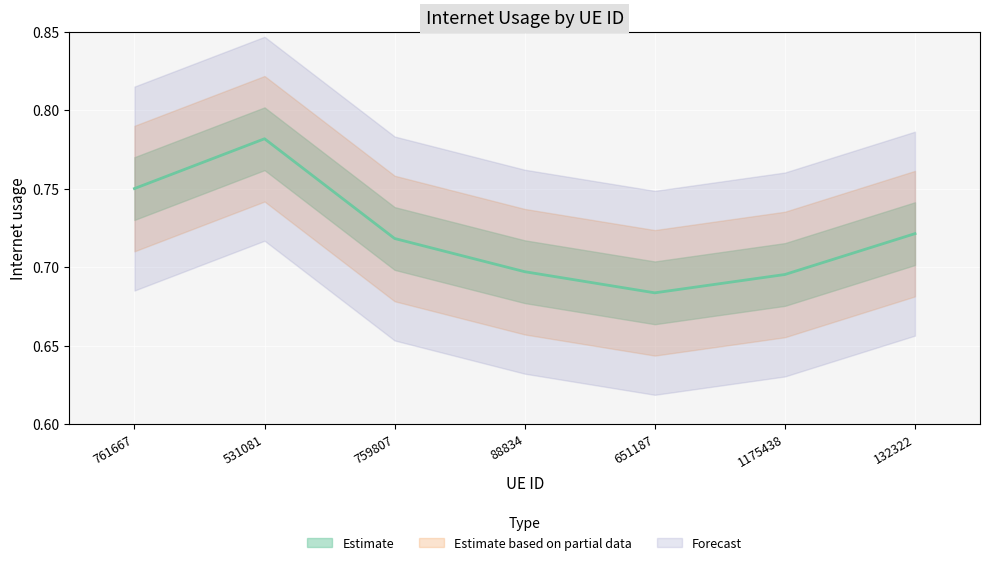

How many lines are shown in the chart?

1